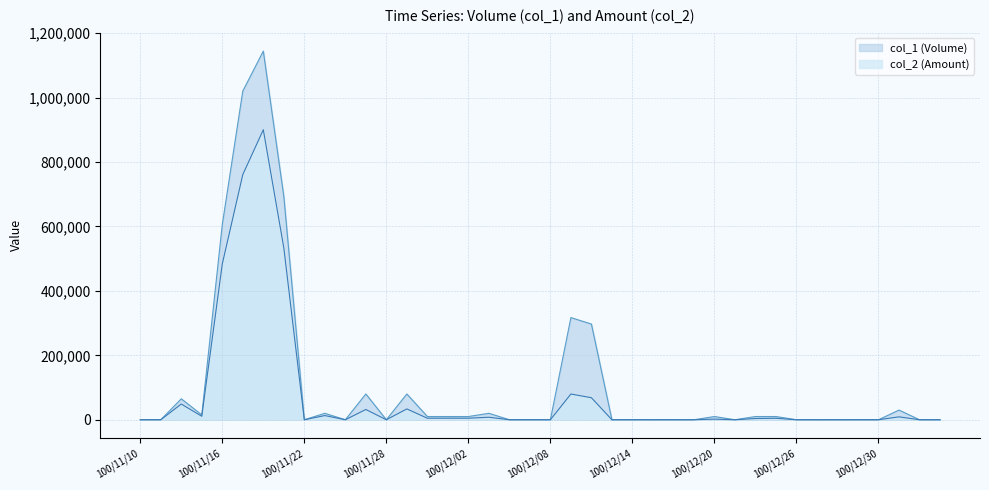

What are all the series names shown in the legend?

col_1 (Volume), col_2 (Amount)